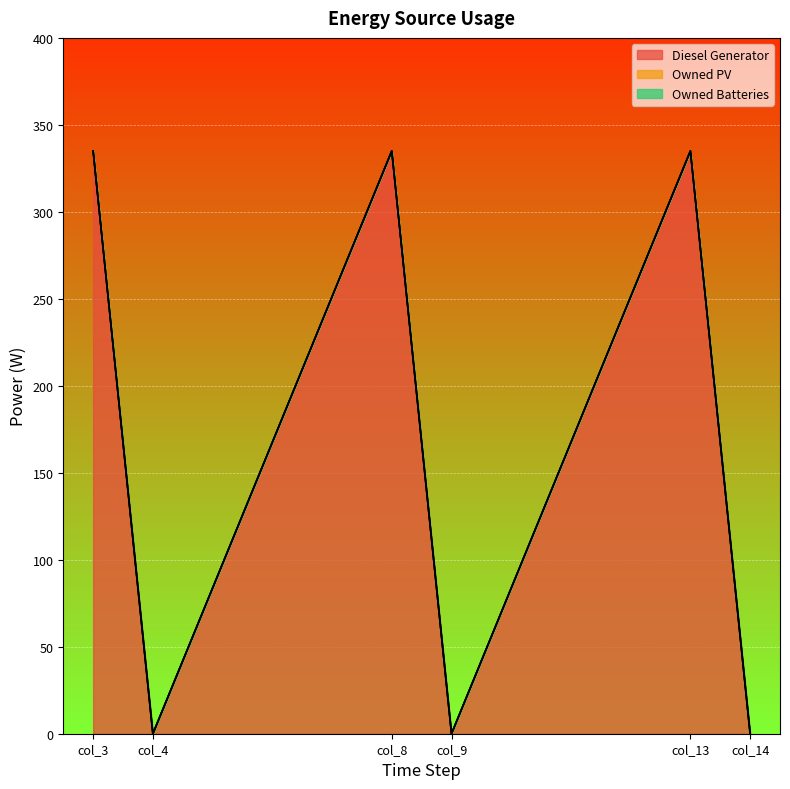

List the labels in order of Owned Batteries value, largest first.

col_3, col_4, col_8, col_9, col_13, col_14